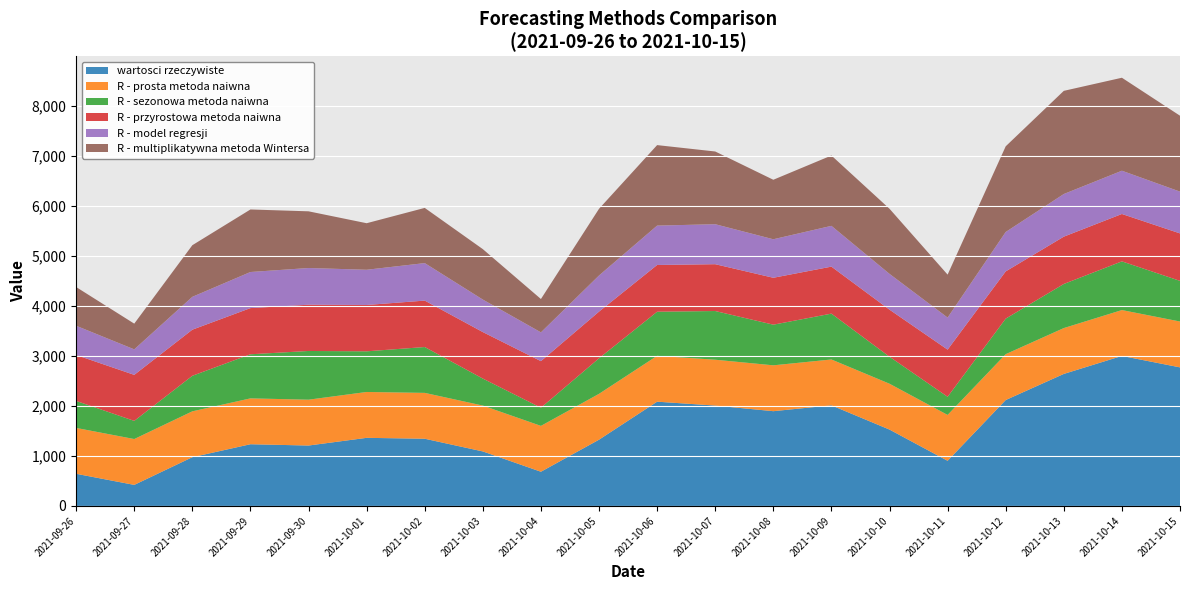

Reading left to right, transcribe all the data shown in this chart.

wartosci rzeczywiste: 2021-09-26=643.0	2021-09-27=421.0	2021-09-28=975.0	2021-09-29=1234.0	2021-09-30=1208.0	2021-10-01=1362.0	2021-10-02=1344.0	2021-10-03=1090.0	2021-10-04=684.0	2021-10-05=1325.0	2021-10-06=2085.0	2021-10-07=2007.0	2021-10-08=1895.0	2021-10-09=2012.0	2021-10-10=1527.0	2021-10-11=903.0	2021-10-12=2118.0	2021-10-13=2640.0	2021-10-14=3000.0	2021-10-15=2771.0
R - prosta metoda naiwna: 2021-09-26=917.0	2021-09-27=917.0	2021-09-28=917.0	2021-09-29=917.0	2021-09-30=917.0	2021-10-01=917.0	2021-10-02=917.0	2021-10-03=917.0	2021-10-04=917.0	2021-10-05=917.0	2021-10-06=917.0	2021-10-07=917.0	2021-10-08=917.0	2021-10-09=917.0	2021-10-10=917.0	2021-10-11=917.0	2021-10-12=917.0	2021-10-13=917.0	2021-10-14=917.0	2021-10-15=917.0
R - sezonowa metoda naiwna: 2021-09-26=540.0	2021-09-27=363.0	2021-09-28=711.0	2021-09-29=882.0	2021-09-30=974.0	2021-10-01=813.0	2021-10-02=917.0	2021-10-03=540.0	2021-10-04=363.0	2021-10-05=711.0	2021-10-06=882.0	2021-10-07=974.0	2021-10-08=813.0	2021-10-09=917.0	2021-10-10=540.0	2021-10-11=363.0	2021-10-12=711.0	2021-10-13=882.0	2021-10-14=974.0	2021-10-15=813.0
R - przyrostowa metoda naiwna: 2021-09-26=918.6	2021-09-27=920.2	2021-09-28=921.8	2021-09-29=923.5	2021-09-30=925.1	2021-10-01=926.7	2021-10-02=928.3	2021-10-03=929.9	2021-10-04=931.5	2021-10-05=933.1	2021-10-06=934.7	2021-10-07=936.3	2021-10-08=938.0	2021-10-09=939.6	2021-10-10=941.2	2021-10-11=942.8	2021-10-12=944.4	2021-10-13=946.0	2021-10-14=947.6	2021-10-15=949.2
R - model regresji: 2021-09-26=584.5	2021-09-27=510.1	2021-09-28=657.0	2021-09-29=721.8	2021-09-30=734.0	2021-10-01=704.5	2021-10-02=750.0	2021-10-03=650.0	2021-10-04=575.6	2021-10-05=722.6	2021-10-06=787.3	2021-10-07=799.5	2021-10-08=770.0	2021-10-09=815.5	2021-10-10=715.5	2021-10-11=641.1	2021-10-12=788.1	2021-10-13=852.8	2021-10-14=865.0	2021-10-15=835.5
R - multiplikatywna metoda Wintersa: 2021-09-26=774.4	2021-09-27=514.2	2021-09-28=1032.2	2021-09-29=1250.5	2021-09-30=1133.7	2021-10-01=930.7	2021-10-02=1103.6	2021-10-03=1008.6	2021-10-04=667.0	2021-10-05=1333.8	2021-10-06=1609.8	2021-10-07=1454.3	2021-10-08=1189.9	2021-10-09=1406.5	2021-10-10=1302.2	2021-10-11=858.9	2021-10-12=1713.3	2021-10-13=2062.9	2021-10-14=1859.4	2021-10-15=1518.0